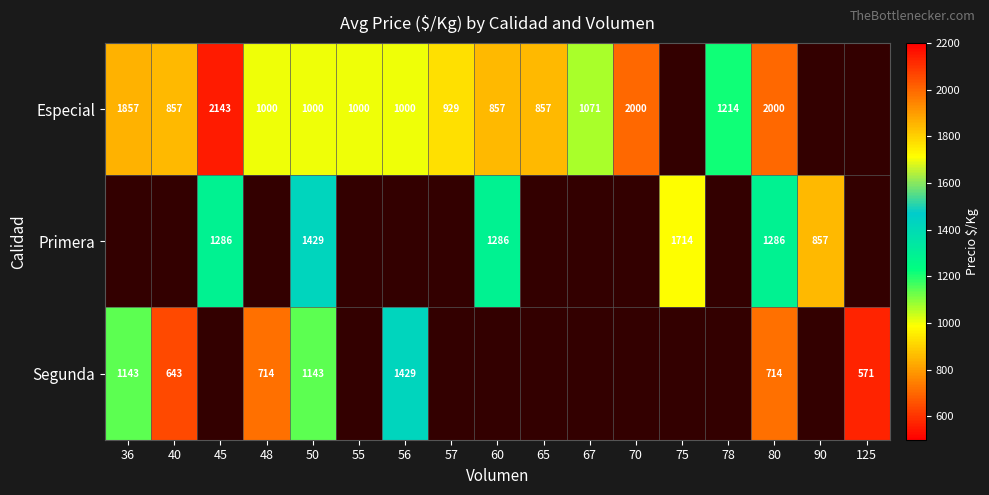

Count the number of data series in this chart.

3